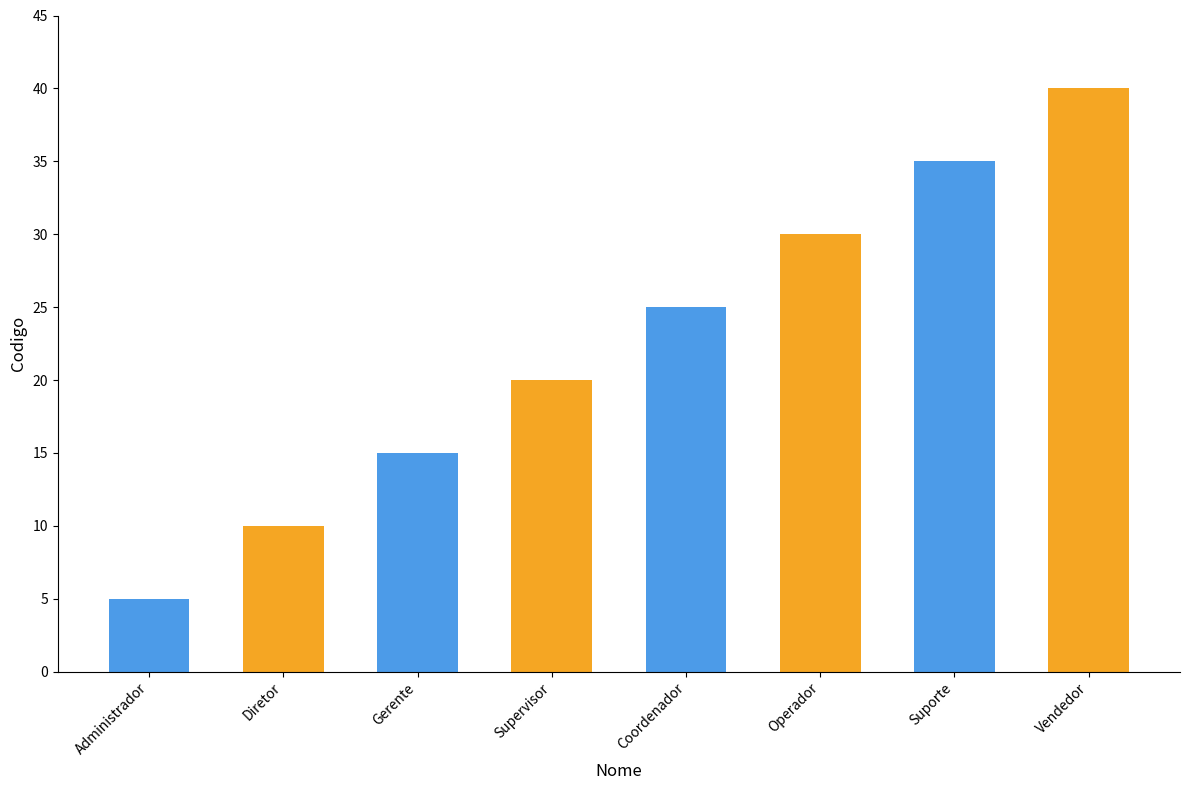

Which category has the lowest value across all series?

Administrador